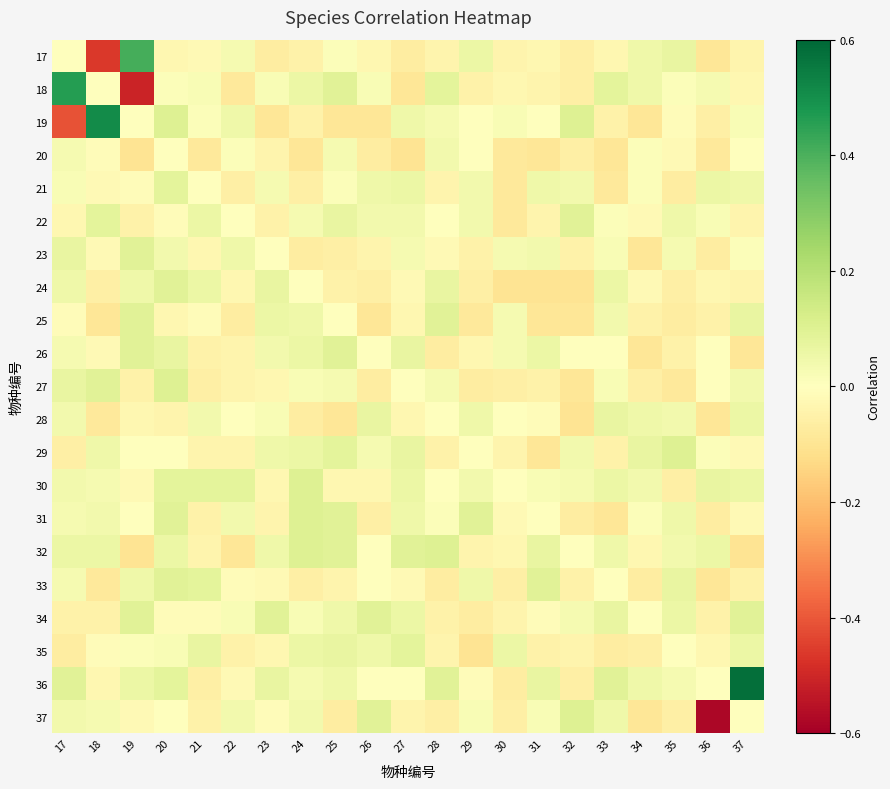

What is the maximum value shown in the chart?

0.6